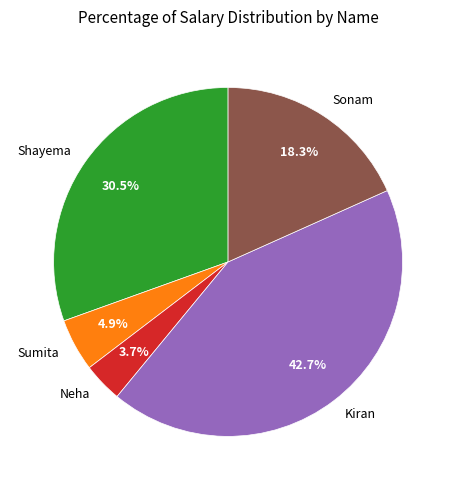

Count the number of slices in the pie.

5